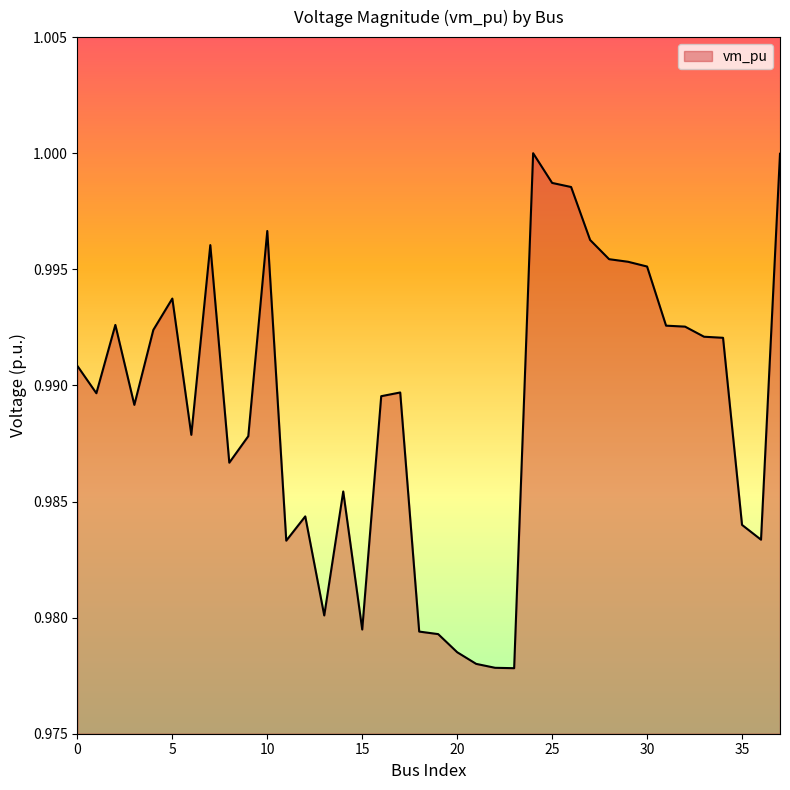

Reading left to right, transcribe all the data shown in this chart.

0=1.0	1=1.0	2=1.0	3=1.0	4=1.0	5=1.0	6=1.0	7=1.0	8=1.0	9=1.0	10=1.0	11=1.0	12=1.0	13=1.0	14=1.0	15=1.0	16=1.0	17=1.0	18=1.0	19=1.0	20=1.0	21=1.0	22=1.0	23=1.0	24=1.0	25=1.0	26=1.0	27=1.0	28=1.0	29=1.0	30=1.0	31=1.0	32=1.0	33=1.0	34=1.0	35=1.0	36=1.0	37=1.0